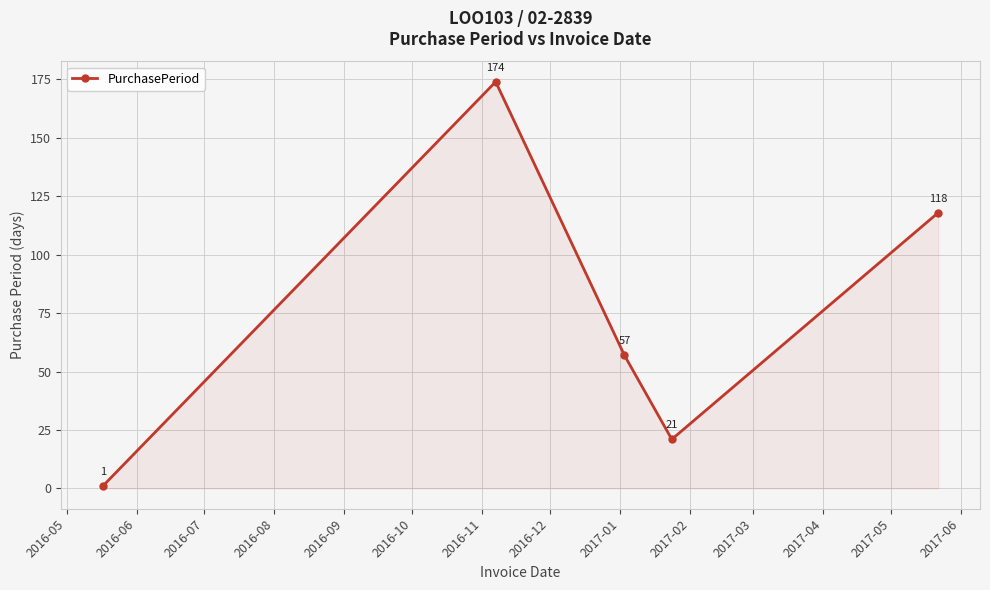

What is the average value?

74